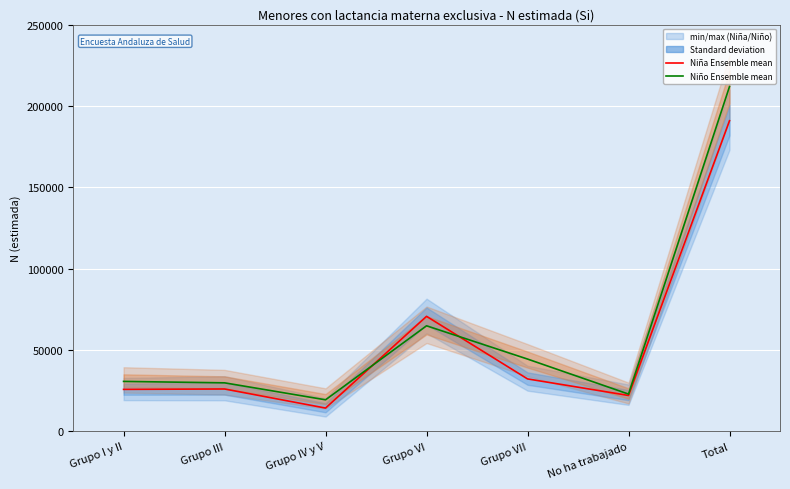

True or false: Niña Ensemble mean has more than 2 interior local peaks.

False